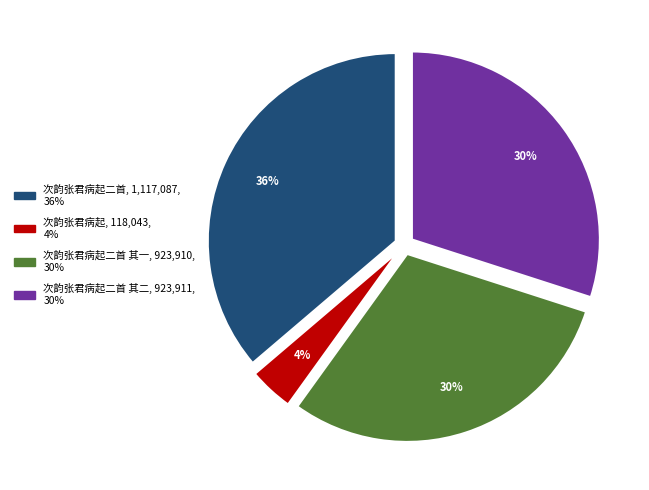

To the nearest percent, what is the difference between the largest and smallest slice percentages?

32%